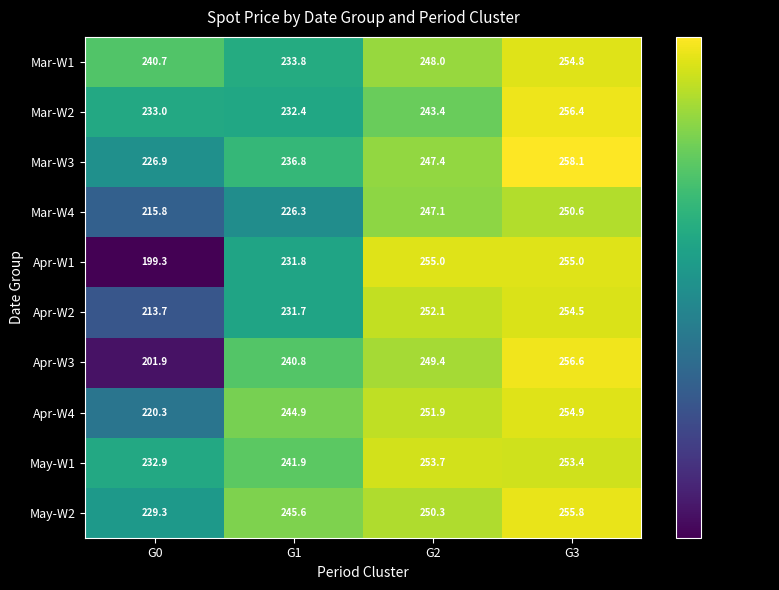

How many values in the Mar-W4 series are below 247?

2